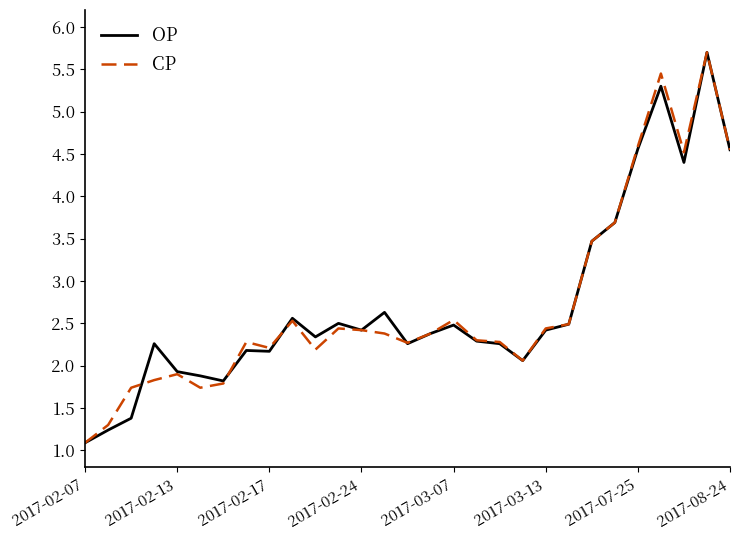

What is the maximum value for OP?

5.7